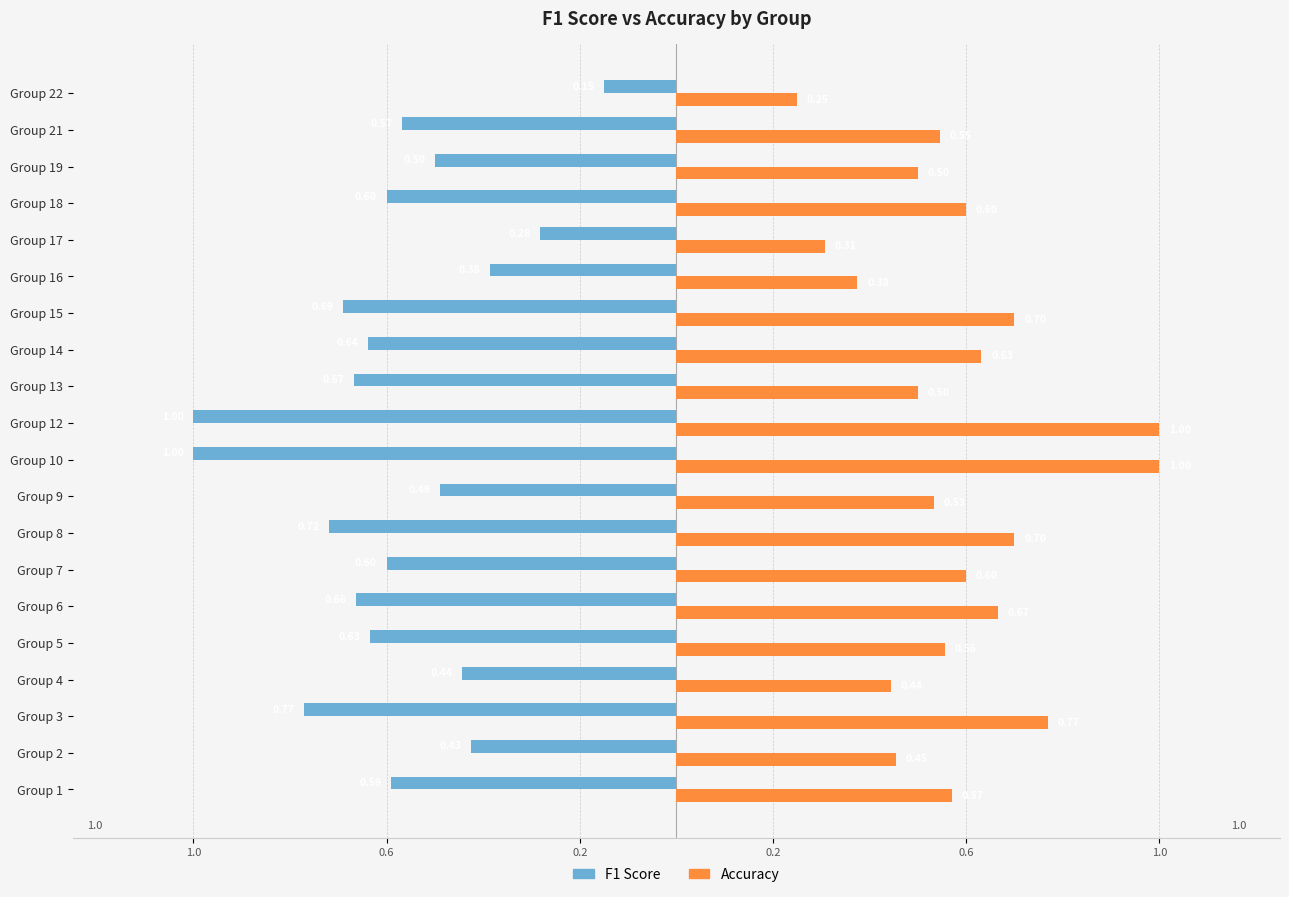

What are all the series names shown in the legend?

F1 Score, Accuracy